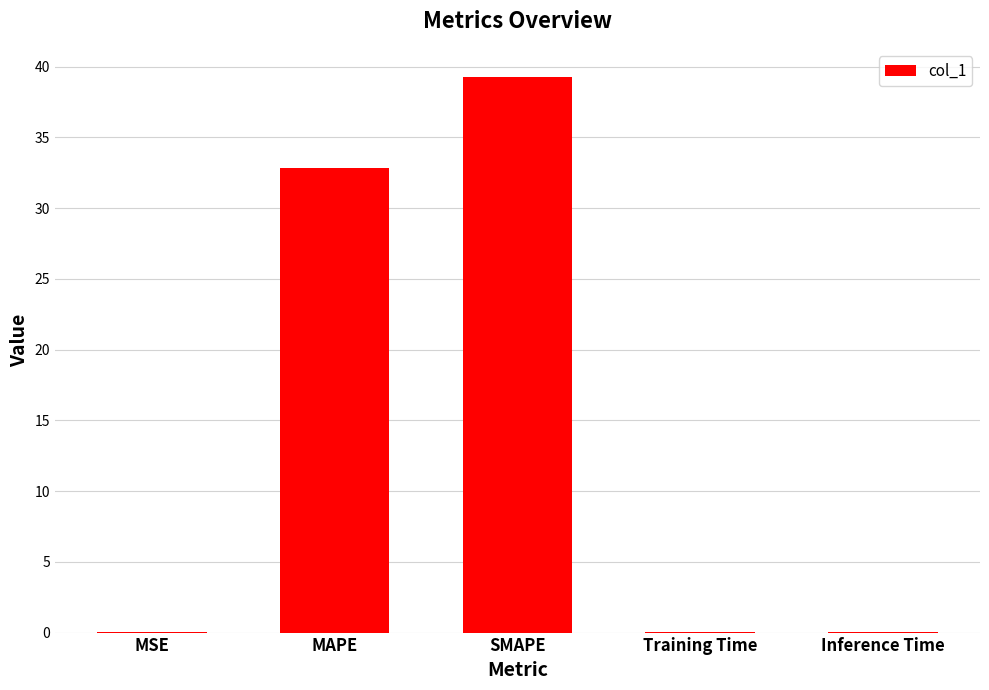

What is the approximate value at SMAPE?

39.3